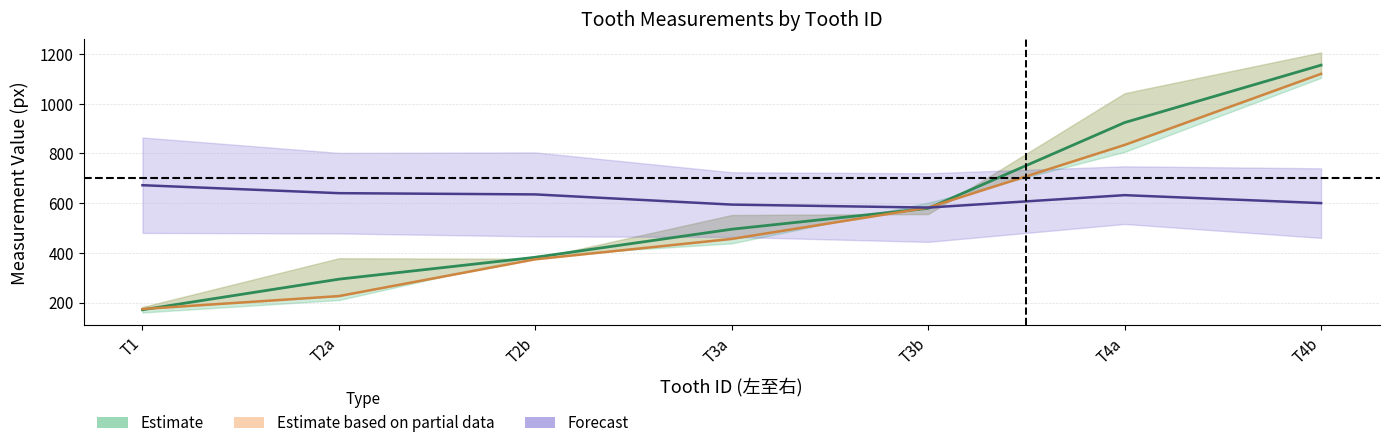

What is the spread (max minus min) of values at T1?

501